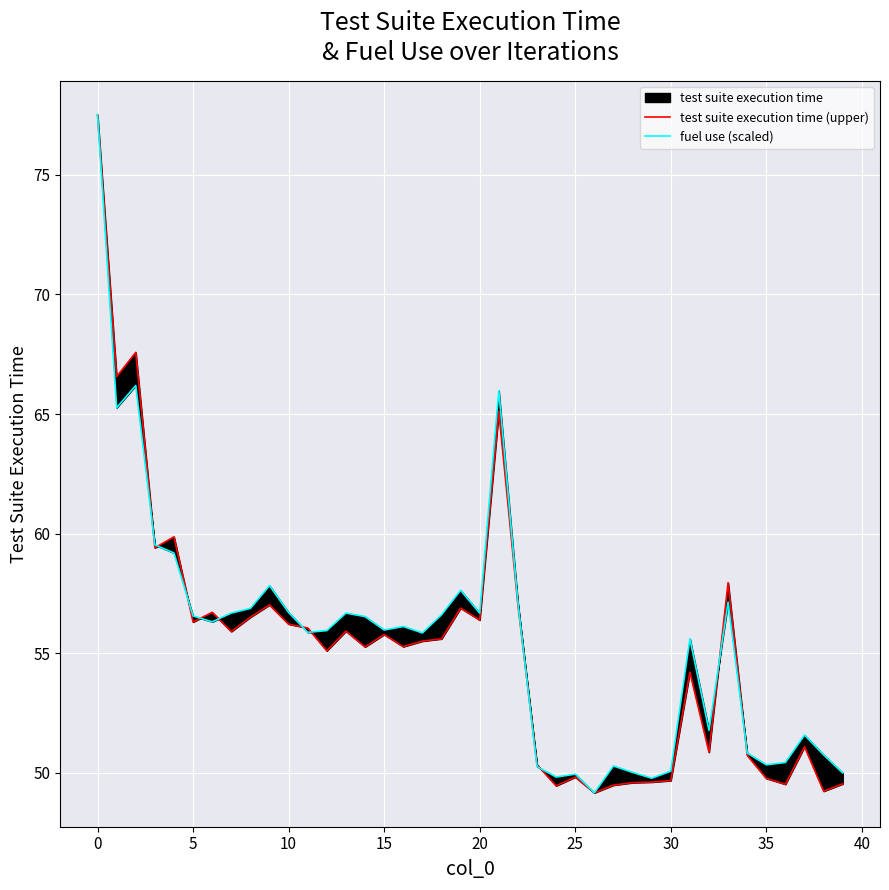

How many data points in fuel use (scaled) are above 56?

20